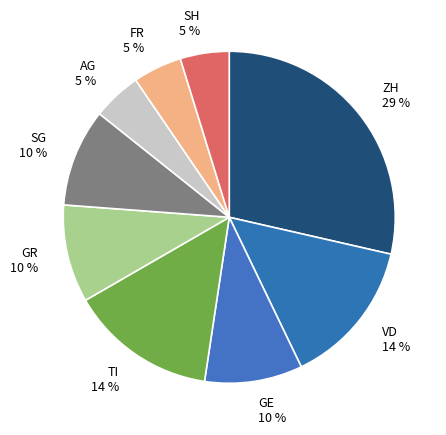

Which category has the biggest portion of the pie?

ZH